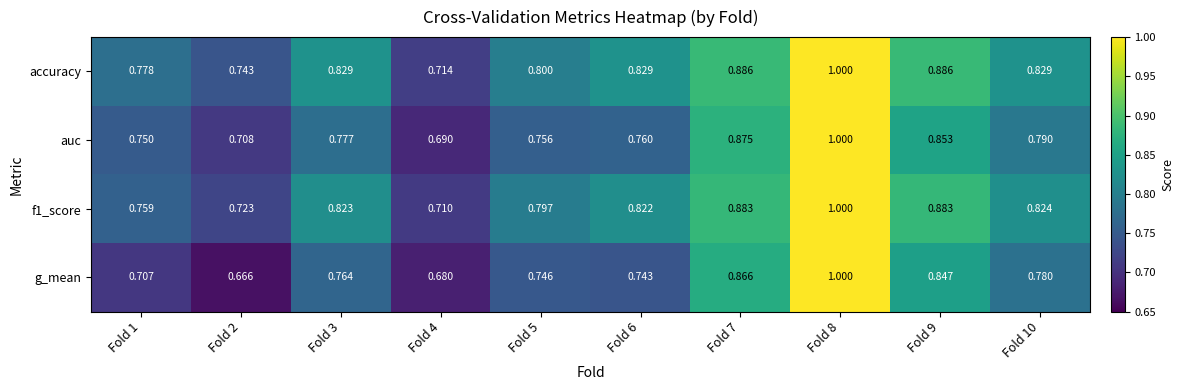

Which series has the largest total across all categories?

accuracy